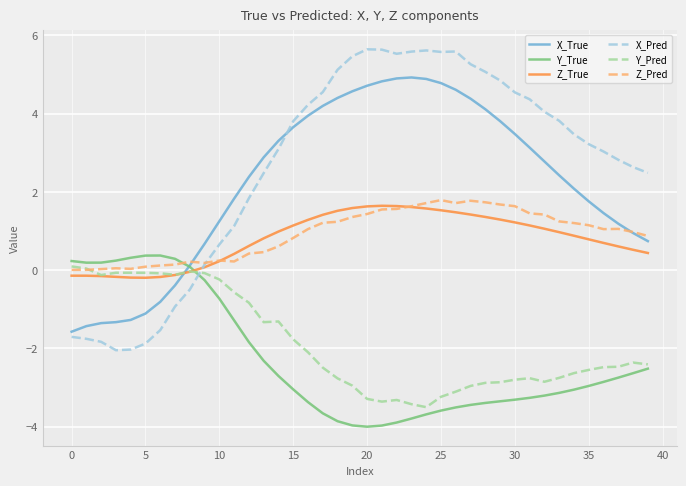

After their last crossing, which series has the higher values: Z_Pred or Y_True?

Z_Pred